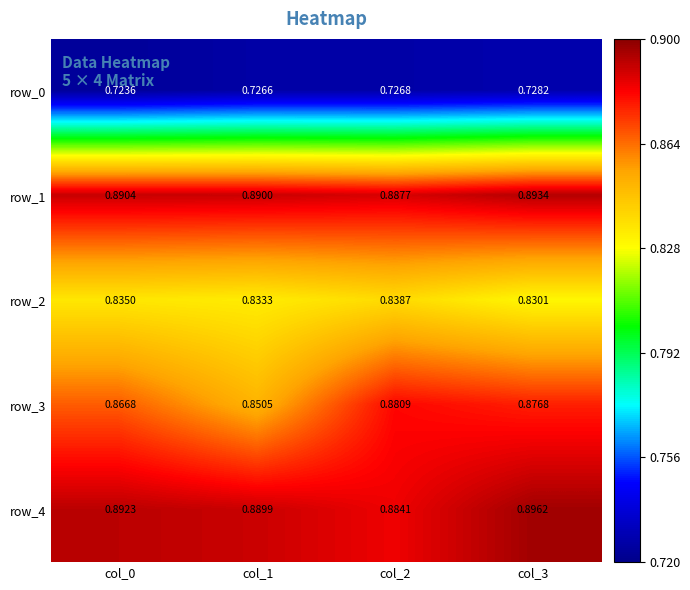

Is the value of row_4 at col_0 greater than the value of row_2 at col_3?

Yes